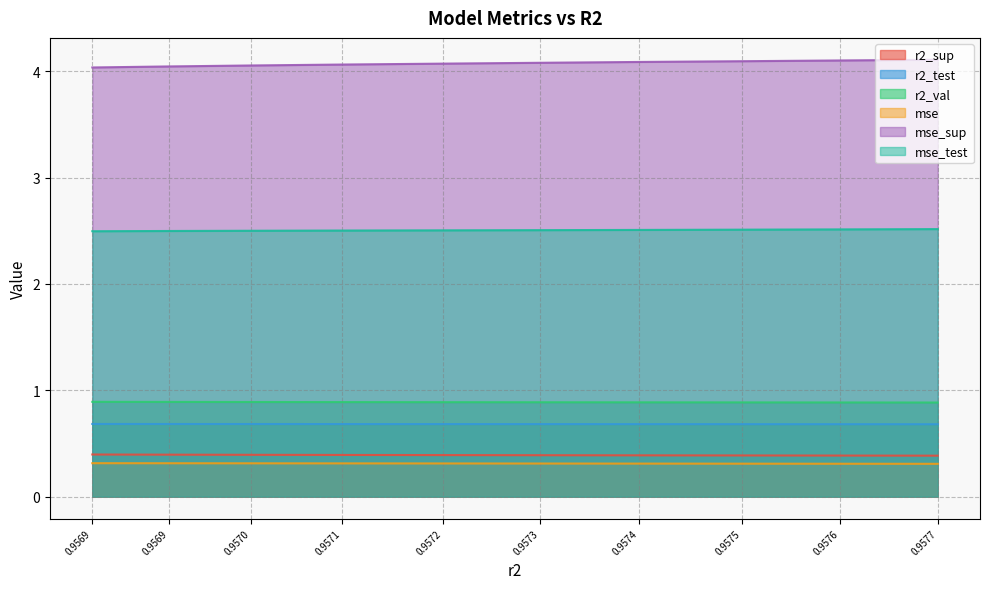

Reading left to right, extract all data points from this chart.

r2_sup: 0.4	0.4	0.4	0.4	0.4	0.4	0.4	0.4	0.4	0.4
r2_test: 0.7	0.7	0.7	0.7	0.7	0.7	0.7	0.7	0.7	0.7
r2_val: 0.9	0.9	0.9	0.9	0.9	0.9	0.9	0.9	0.9	0.9
mse: 0.3	0.3	0.3	0.3	0.3	0.3	0.3	0.3	0.3	0.3
mse_sup: 4.0	4.0	4.1	4.1	4.1	4.1	4.1	4.1	4.1	4.1
mse_test: 2.5	2.5	2.5	2.5	2.5	2.5	2.5	2.5	2.5	2.5